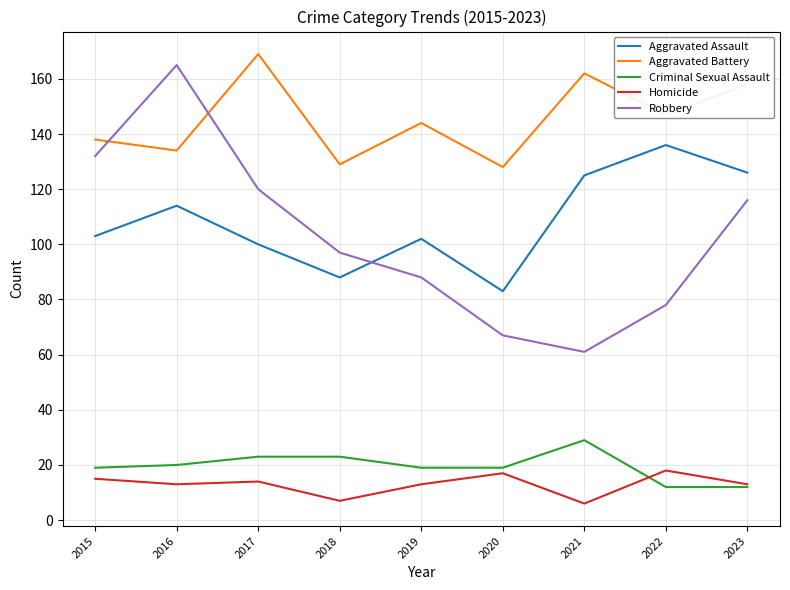

The Aggravated Battery series shows 59 at 2021. True or false?

False